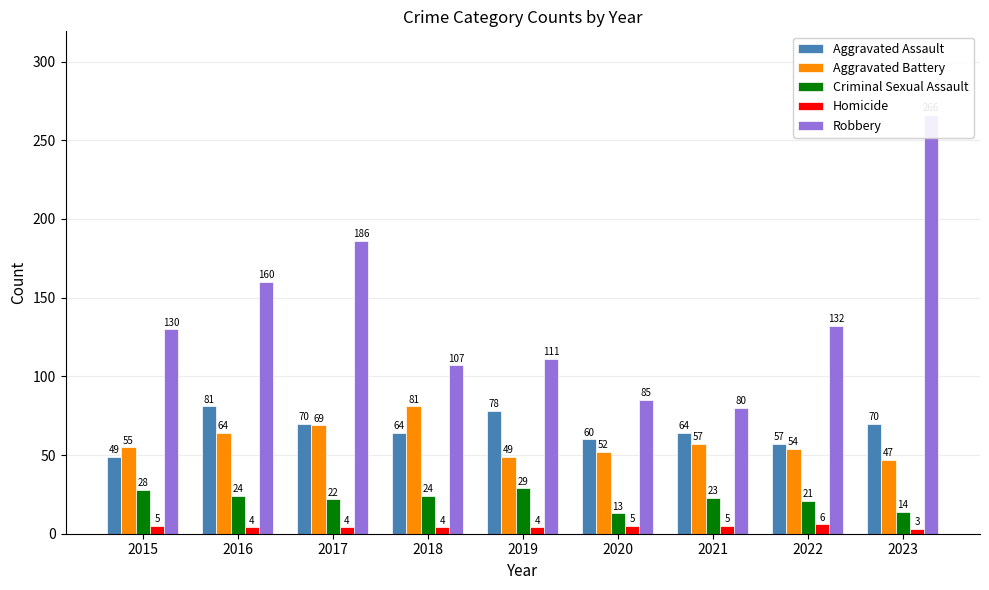

Rank the series at 2020 from lowest to highest value.

Homicide, Criminal Sexual Assault, Aggravated Battery, Aggravated Assault, Robbery